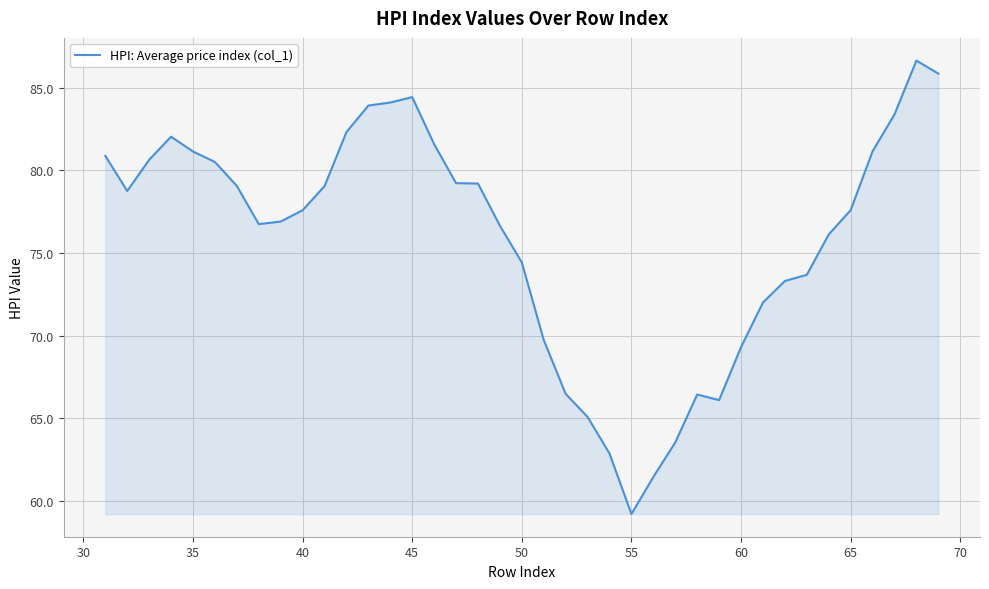

What is the difference between the maximum and minimum values?

27.4